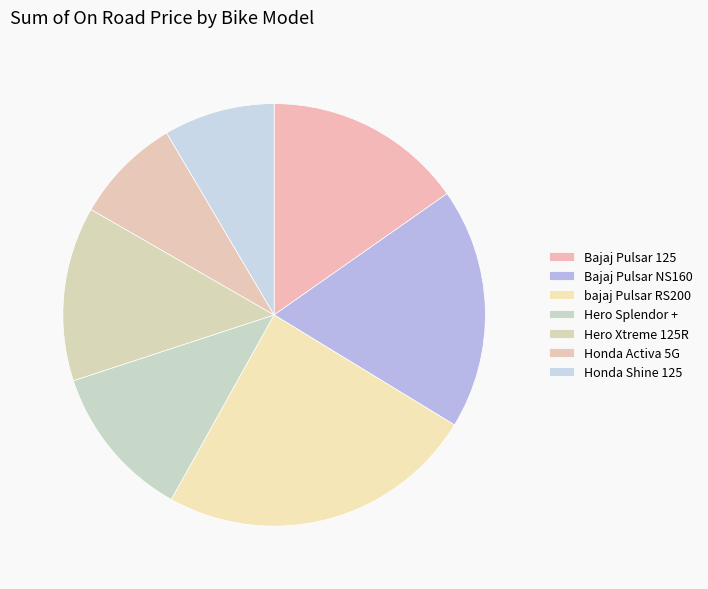

Count the number of slices in the pie.

7